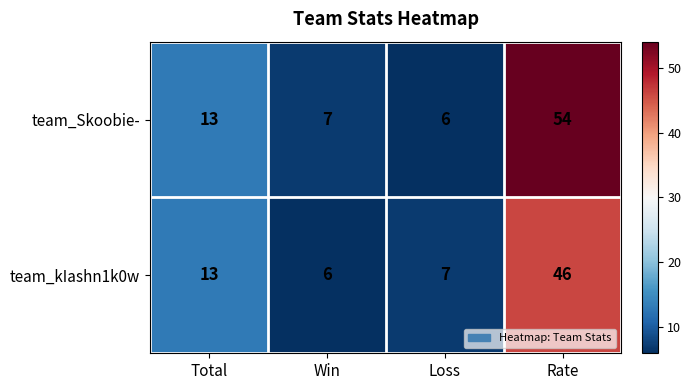

List the series in order of their peak value, highest first.

team_Skoobie-, team_kIashn1k0w